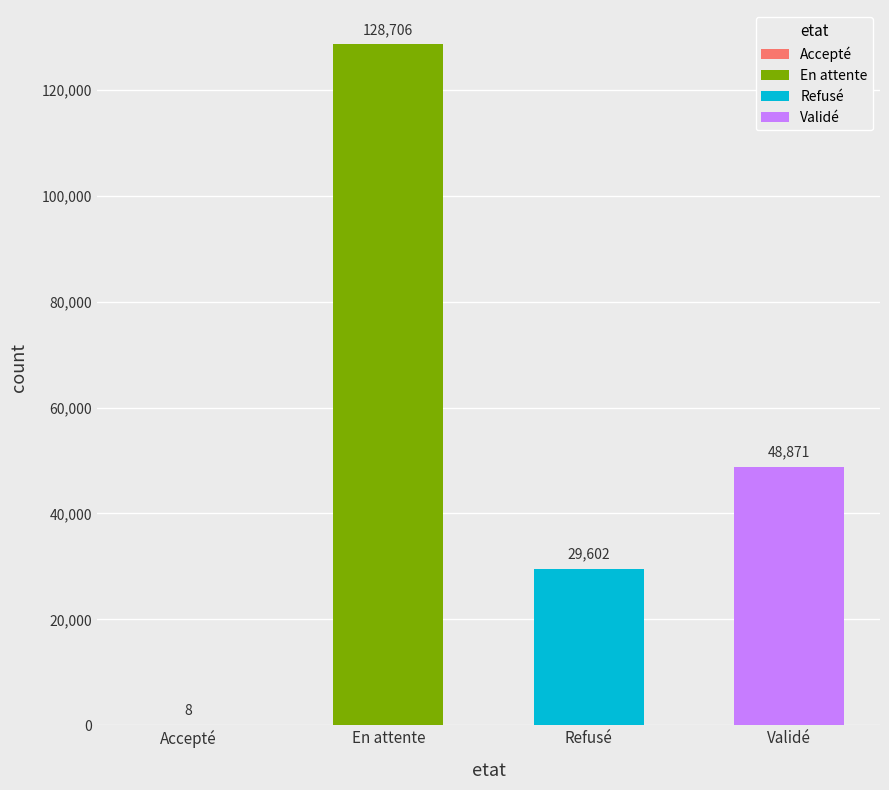

At which category does the chart reach its peak across all series?

En attente